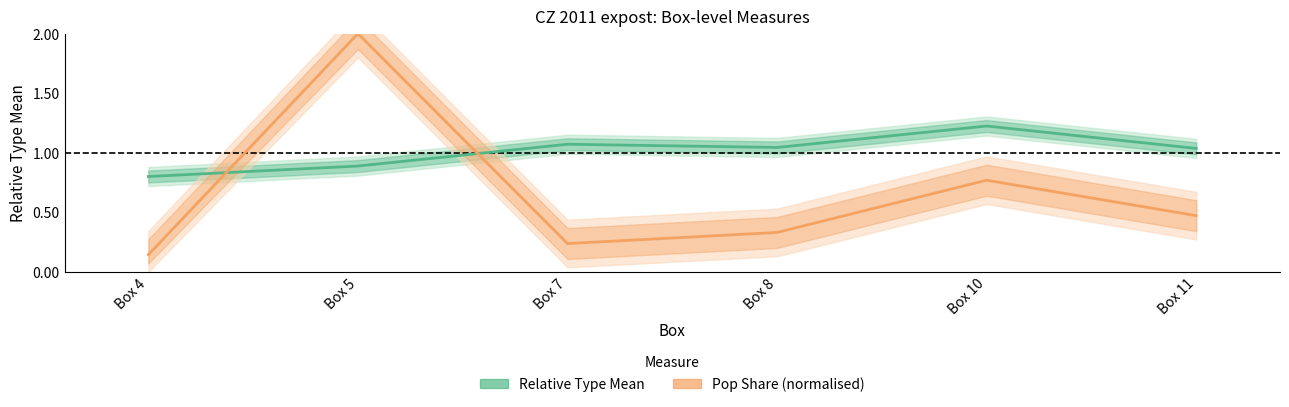

What is the sum of all Pop_Share values?

4.0